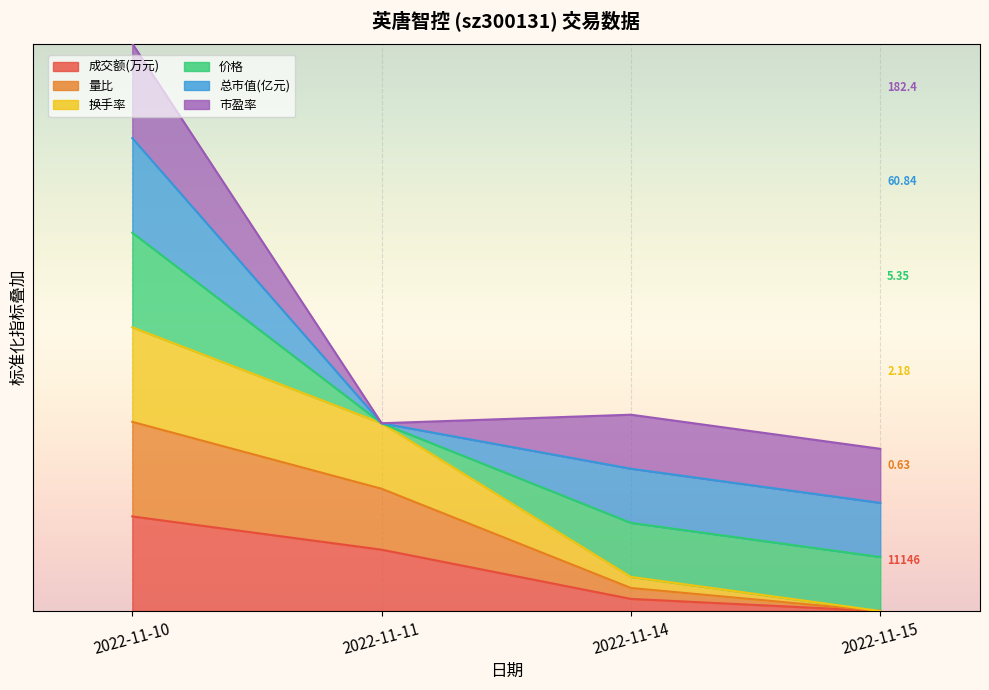

True or false: 量比 and 成交额(万元) intersect in this chart.

False